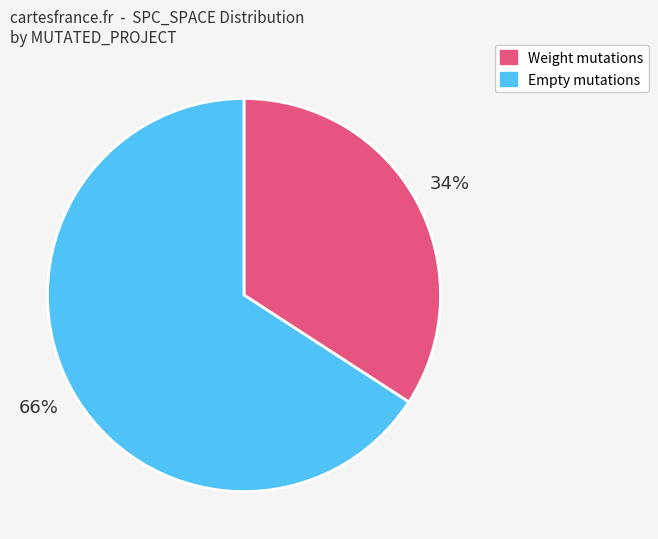

To the nearest percent, what is the average slice percentage?

50%